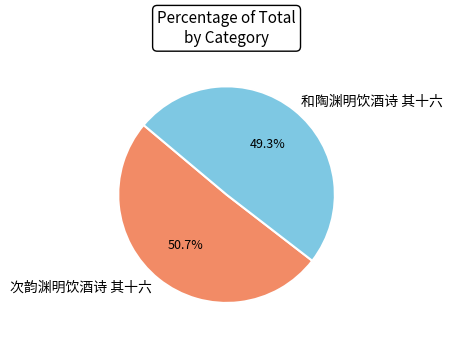

To the nearest percent, what percentage of the pie is 和陶渊明饮酒诗 其十六?

49%